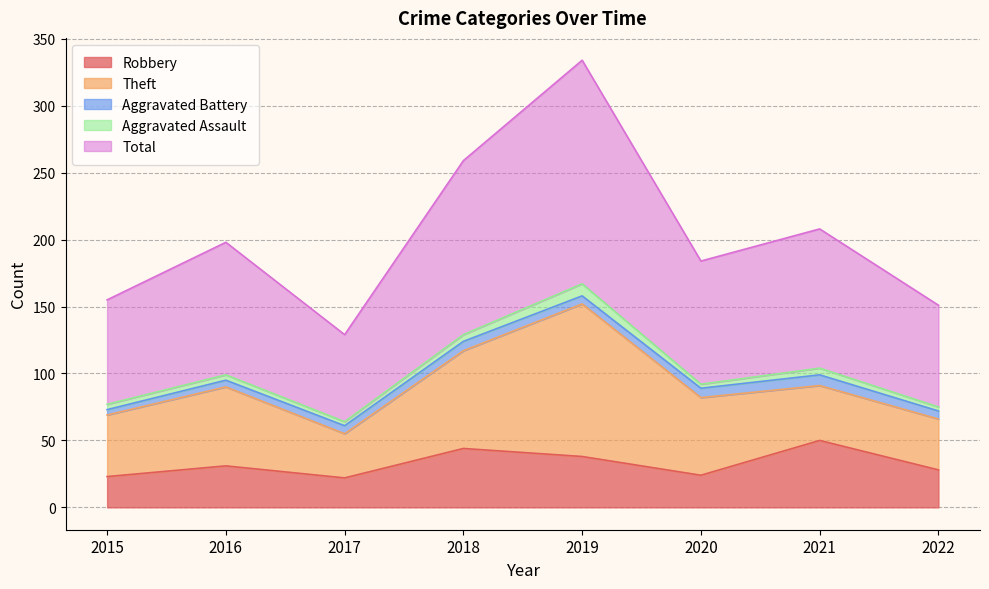

Does the chart have visible grid lines?

Yes